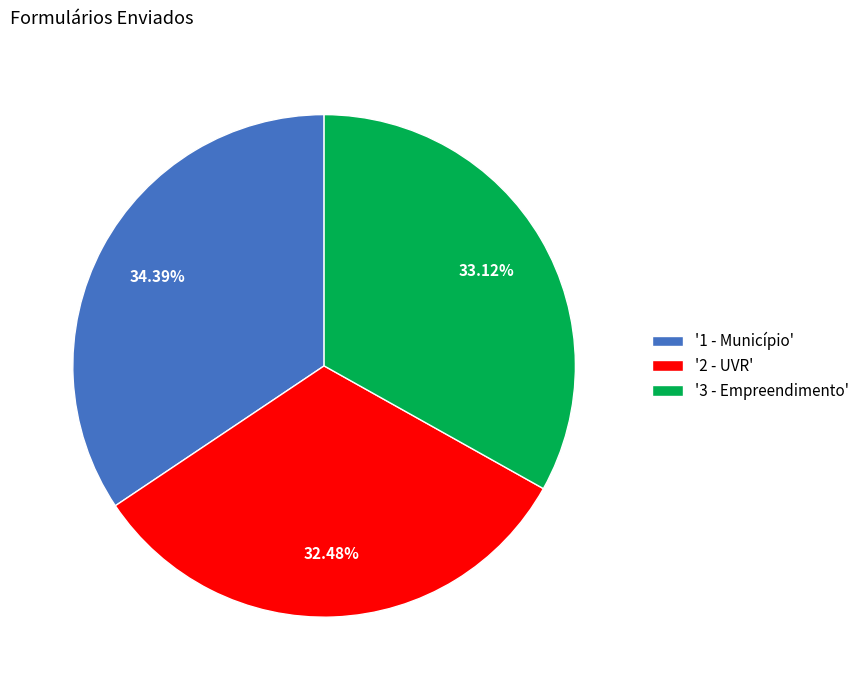

Between '2 - UVR' and '1 - Município', which is larger?

'1 - Município'